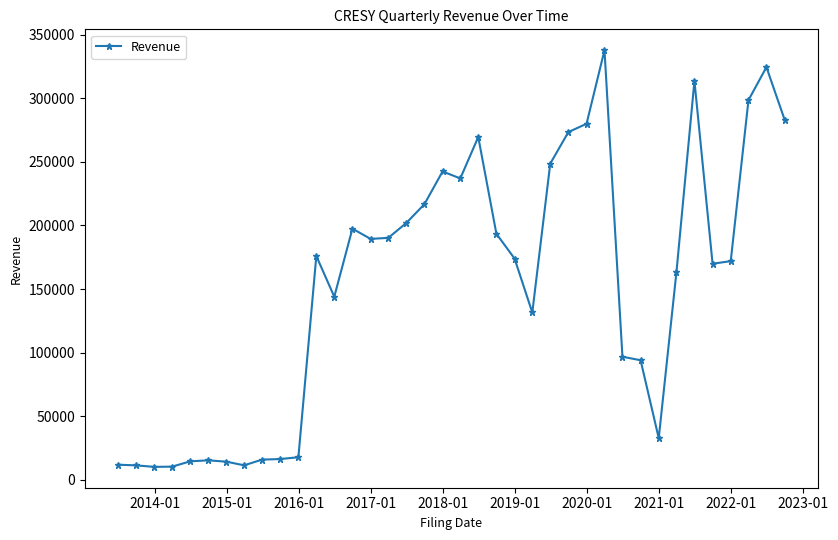

Is this an area chart (filled region under the line)?

No